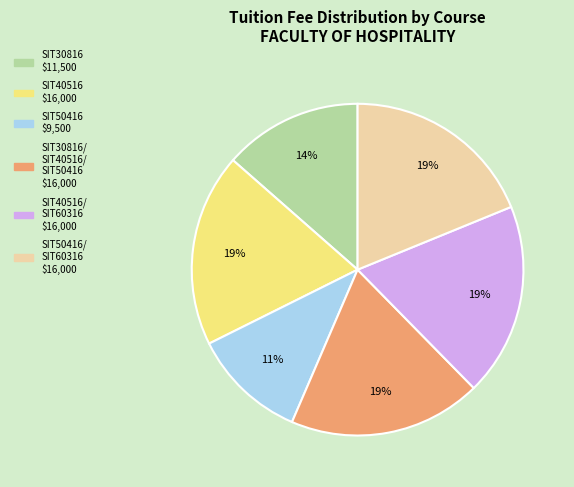

To the nearest percent, what is the difference between the largest and smallest slice percentages?

8%